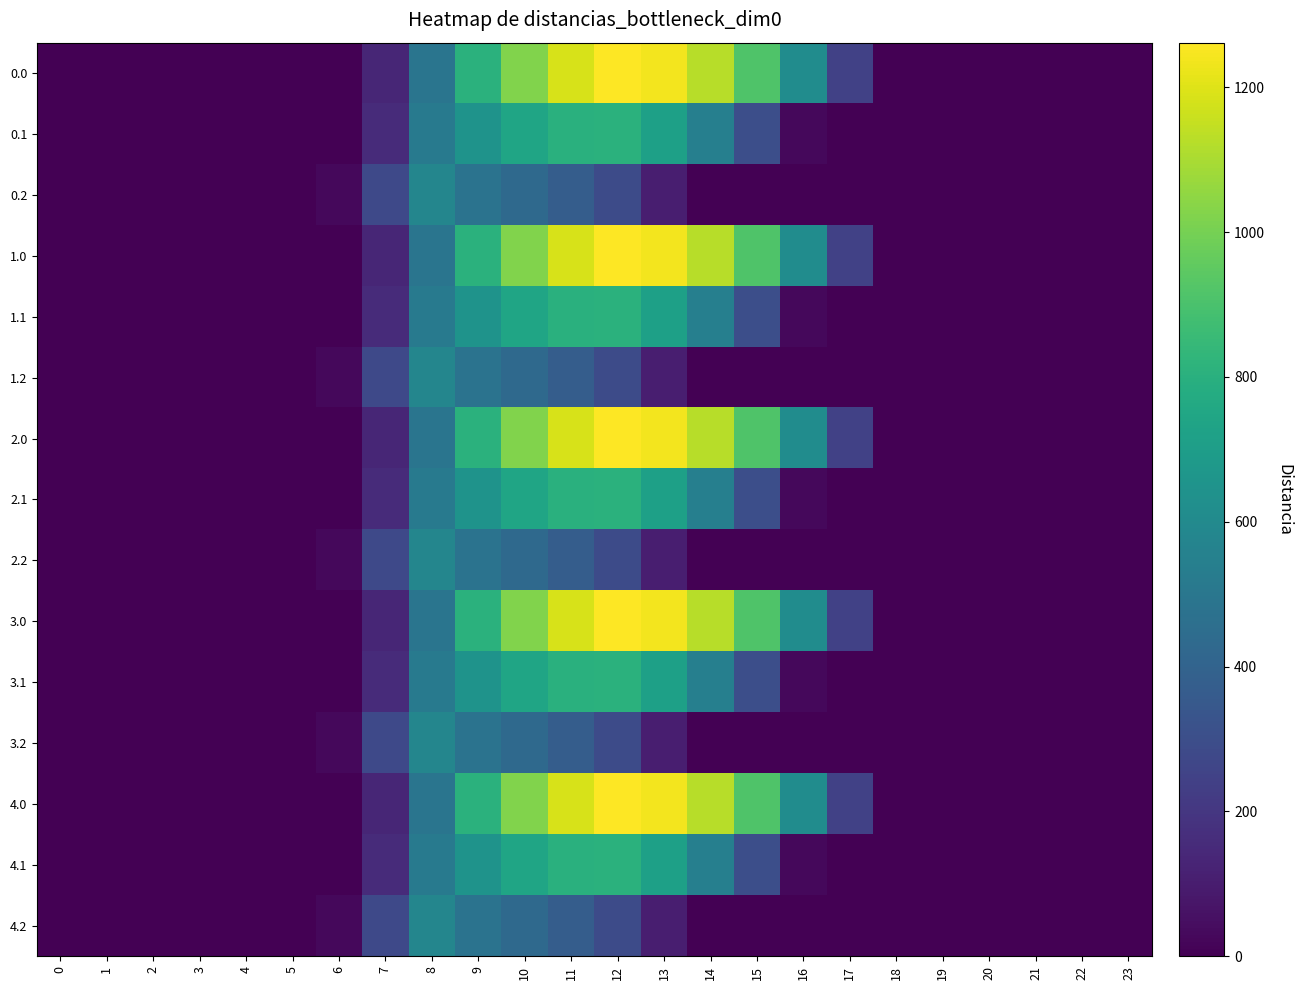

Reading left to right, transcribe all the data shown in this chart.

0.0: 0=0.0	1=0.0	2=0.0	3=0.0	4=0.0	5=0.0	6=0.0	7=134.3	8=489.3	9=804.0	10=1023.2	11=1185.2	12=1261.6	13=1237.4	14=1128.6	15=911.8	16=613.0	17=243.5	18=0.0	19=0.0	20=0.0	21=0.0	22=0.0	23=0.0
0.1: 0=0.0	1=0.0	2=0.0	3=0.0	4=0.0	5=0.0	6=0.0	7=153.2	8=514.8	9=646.9	10=742.1	11=800.2	12=806.9	13=715.3	14=544.1	15=301.4	16=26.8	17=0.0	18=0.0	19=0.0	20=0.0	21=0.0	22=0.0	23=0.0
0.2: 0=0.0	1=0.0	2=0.0	3=0.0	4=0.0	5=0.0	6=29.3	7=276.9	8=576.6	9=480.7	10=430.5	11=374.4	12=289.5	13=107.8	14=0.0	15=0.0	16=0.0	17=0.0	18=0.0	19=0.0	20=0.0	21=0.0	22=0.0	23=0.0
1.0: 0=0.0	1=0.0	2=0.0	3=0.0	4=0.0	5=0.0	6=0.0	7=134.3	8=489.3	9=804.0	10=1023.2	11=1185.2	12=1261.6	13=1237.4	14=1128.6	15=911.8	16=613.0	17=243.5	18=0.0	19=0.0	20=0.0	21=0.0	22=0.0	23=0.0
1.1: 0=0.0	1=0.0	2=0.0	3=0.0	4=0.0	5=0.0	6=0.0	7=153.2	8=514.8	9=646.9	10=742.1	11=800.2	12=806.9	13=715.3	14=544.1	15=301.4	16=26.8	17=0.0	18=0.0	19=0.0	20=0.0	21=0.0	22=0.0	23=0.0
1.2: 0=0.0	1=0.0	2=0.0	3=0.0	4=0.0	5=0.0	6=29.3	7=276.9	8=576.6	9=480.7	10=430.5	11=374.4	12=289.5	13=107.8	14=0.0	15=0.0	16=0.0	17=0.0	18=0.0	19=0.0	20=0.0	21=0.0	22=0.0	23=0.0
2.0: 0=0.0	1=0.0	2=0.0	3=0.0	4=0.0	5=0.0	6=0.0	7=134.3	8=489.3	9=804.0	10=1023.2	11=1185.2	12=1261.6	13=1237.4	14=1128.6	15=911.8	16=613.0	17=243.5	18=0.0	19=0.0	20=0.0	21=0.0	22=0.0	23=0.0
2.1: 0=0.0	1=0.0	2=0.0	3=0.0	4=0.0	5=0.0	6=0.0	7=153.2	8=514.8	9=646.9	10=742.1	11=800.2	12=806.9	13=715.3	14=544.1	15=301.4	16=26.8	17=0.0	18=0.0	19=0.0	20=0.0	21=0.0	22=0.0	23=0.0
2.2: 0=0.0	1=0.0	2=0.0	3=0.0	4=0.0	5=0.0	6=29.3	7=276.9	8=576.6	9=480.7	10=430.5	11=374.4	12=289.5	13=107.8	14=0.0	15=0.0	16=0.0	17=0.0	18=0.0	19=0.0	20=0.0	21=0.0	22=0.0	23=0.0
3.0: 0=0.0	1=0.0	2=0.0	3=0.0	4=0.0	5=0.0	6=0.0	7=134.3	8=489.3	9=804.0	10=1023.2	11=1185.2	12=1261.6	13=1237.4	14=1128.6	15=911.8	16=613.0	17=243.5	18=0.0	19=0.0	20=0.0	21=0.0	22=0.0	23=0.0
3.1: 0=0.0	1=0.0	2=0.0	3=0.0	4=0.0	5=0.0	6=0.0	7=153.2	8=514.8	9=646.9	10=742.1	11=800.2	12=806.9	13=715.3	14=544.1	15=301.4	16=26.8	17=0.0	18=0.0	19=0.0	20=0.0	21=0.0	22=0.0	23=0.0
3.2: 0=0.0	1=0.0	2=0.0	3=0.0	4=0.0	5=0.0	6=29.3	7=276.9	8=576.6	9=480.7	10=430.5	11=374.4	12=289.5	13=107.8	14=0.0	15=0.0	16=0.0	17=0.0	18=0.0	19=0.0	20=0.0	21=0.0	22=0.0	23=0.0
4.0: 0=0.0	1=0.0	2=0.0	3=0.0	4=0.0	5=0.0	6=0.0	7=134.3	8=489.3	9=804.0	10=1023.2	11=1185.2	12=1261.6	13=1237.4	14=1128.6	15=911.8	16=613.0	17=243.5	18=0.0	19=0.0	20=0.0	21=0.0	22=0.0	23=0.0
4.1: 0=0.0	1=0.0	2=0.0	3=0.0	4=0.0	5=0.0	6=0.0	7=153.2	8=514.8	9=646.9	10=742.1	11=800.2	12=806.9	13=715.3	14=544.1	15=301.4	16=26.8	17=0.0	18=0.0	19=0.0	20=0.0	21=0.0	22=0.0	23=0.0
4.2: 0=0.0	1=0.0	2=0.0	3=0.0	4=0.0	5=0.0	6=29.3	7=276.9	8=576.6	9=480.7	10=430.5	11=374.4	12=289.5	13=107.8	14=0.0	15=0.0	16=0.0	17=0.0	18=0.0	19=0.0	20=0.0	21=0.0	22=0.0	23=0.0